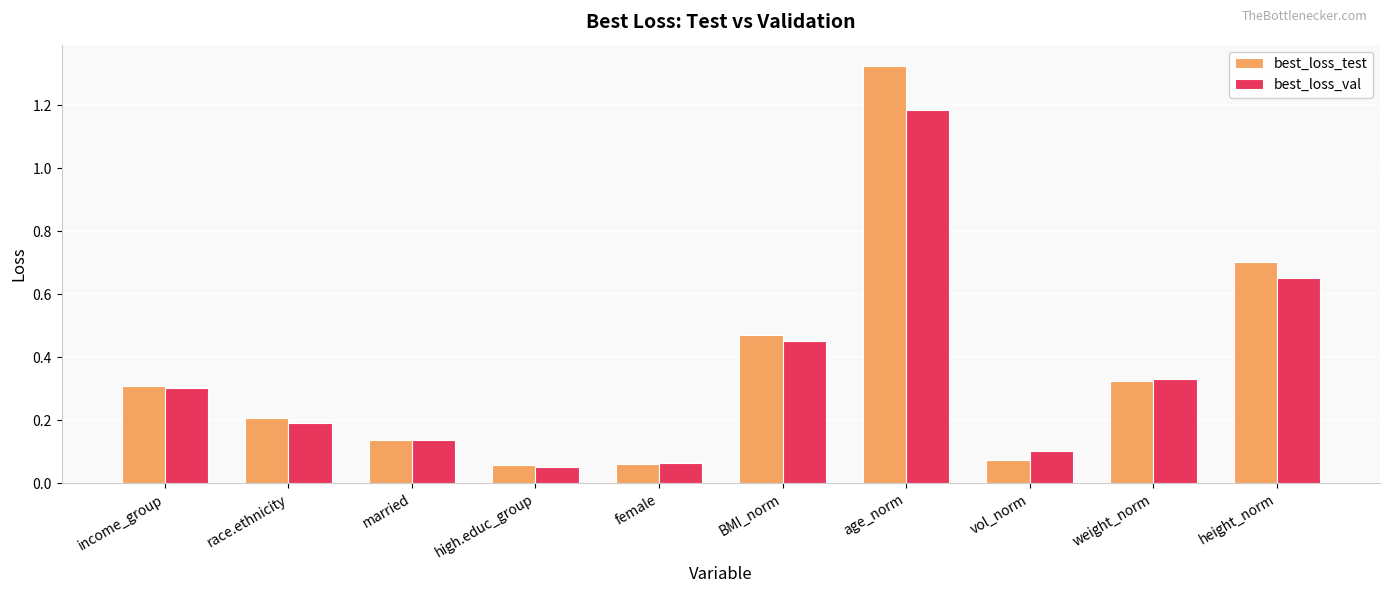

List the series in order of their peak value, lowest first.

best_loss_val, best_loss_test